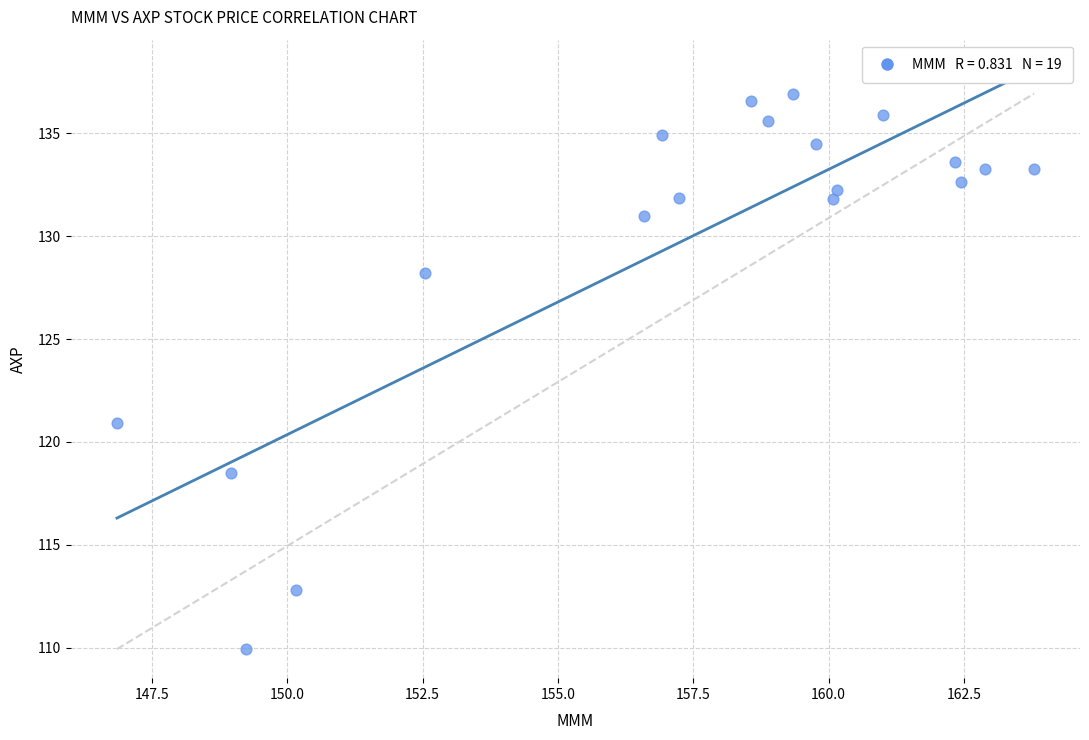

What Y value in the scatter plot is closest to 123?

120.9